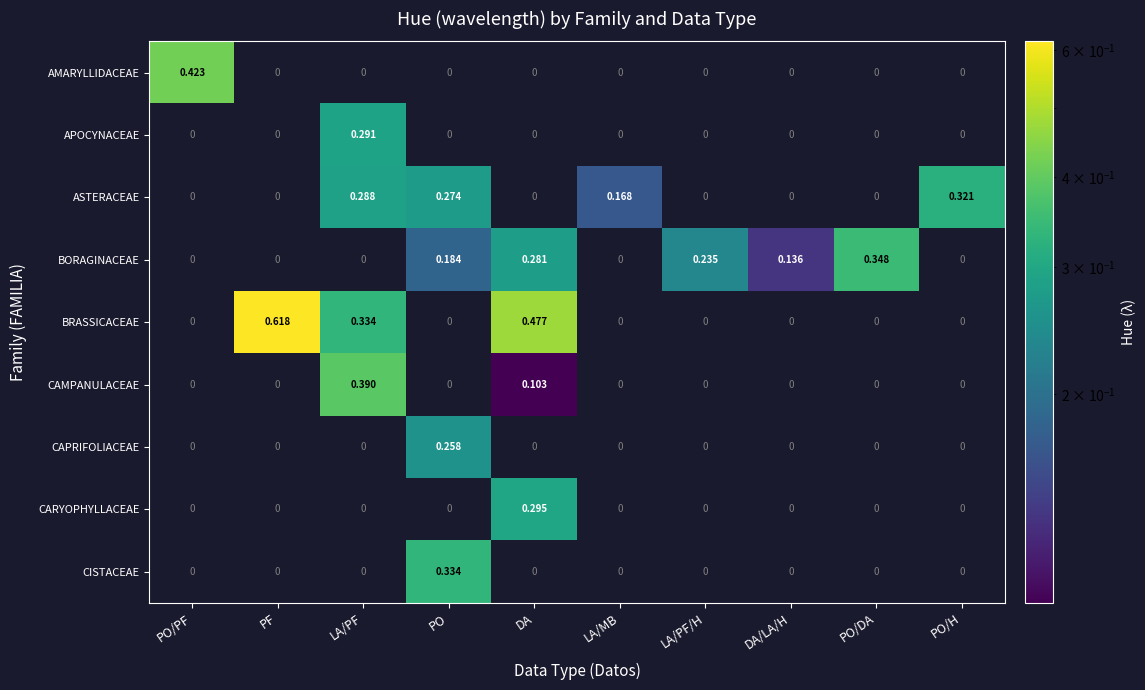

At which label does AMARYLLIDACEAE reach its peak?

PO/PF